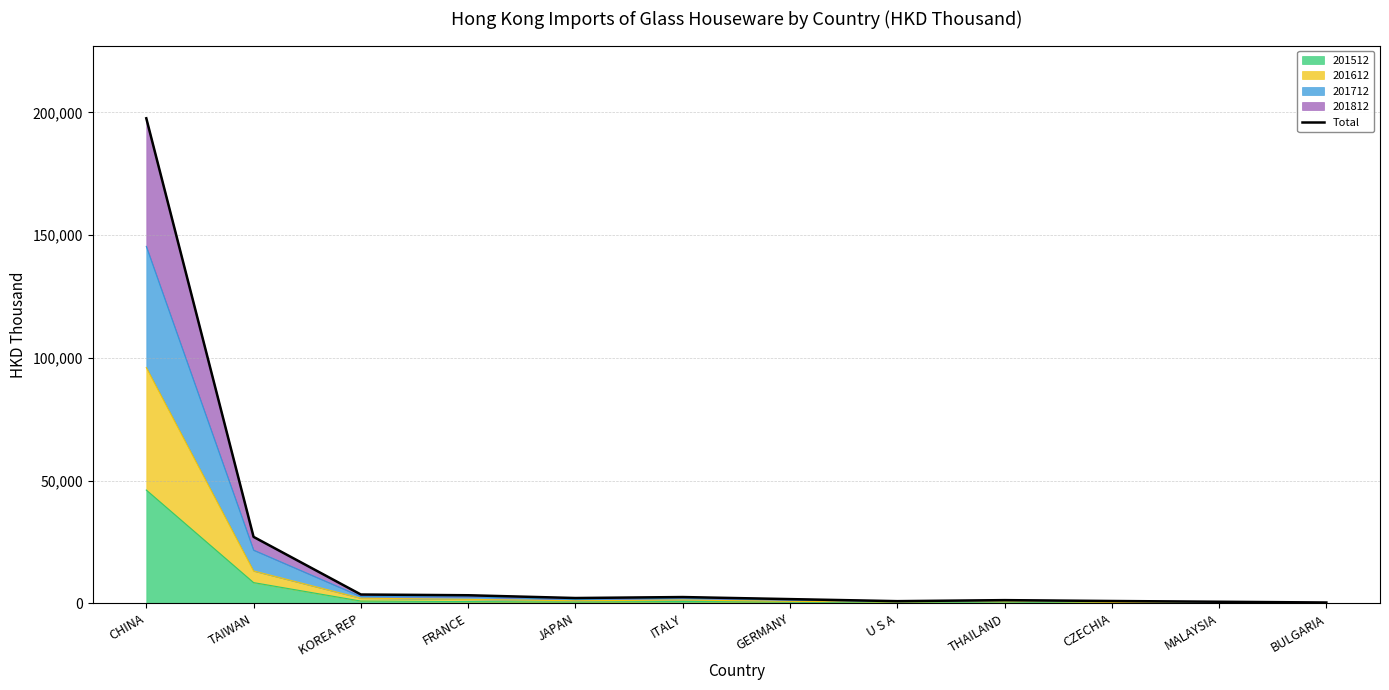

How many interior local valleys (lower than both neighbors) does the data have?

2